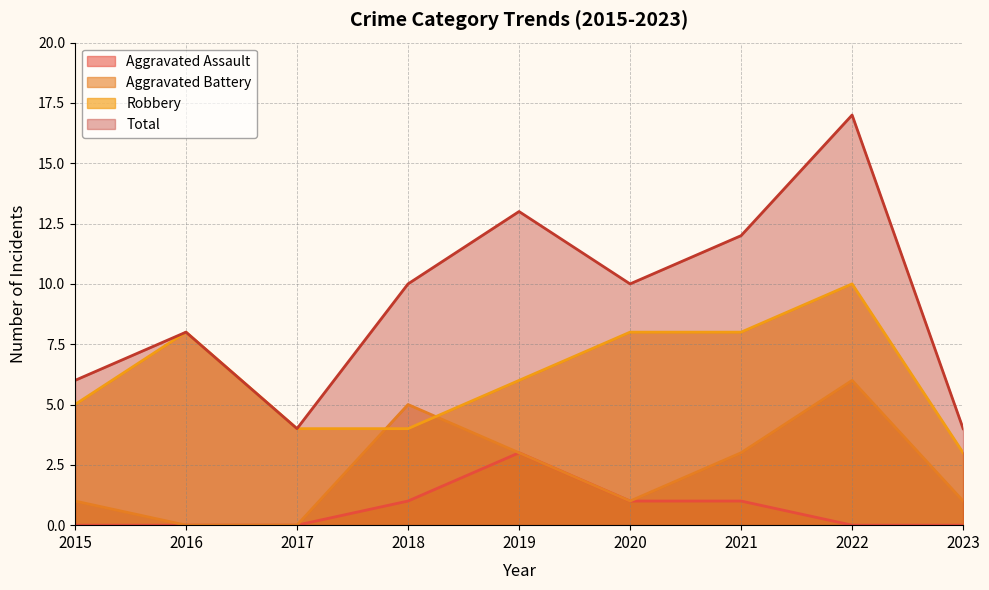

At which label does Aggravated Assault reach its peak?

2019